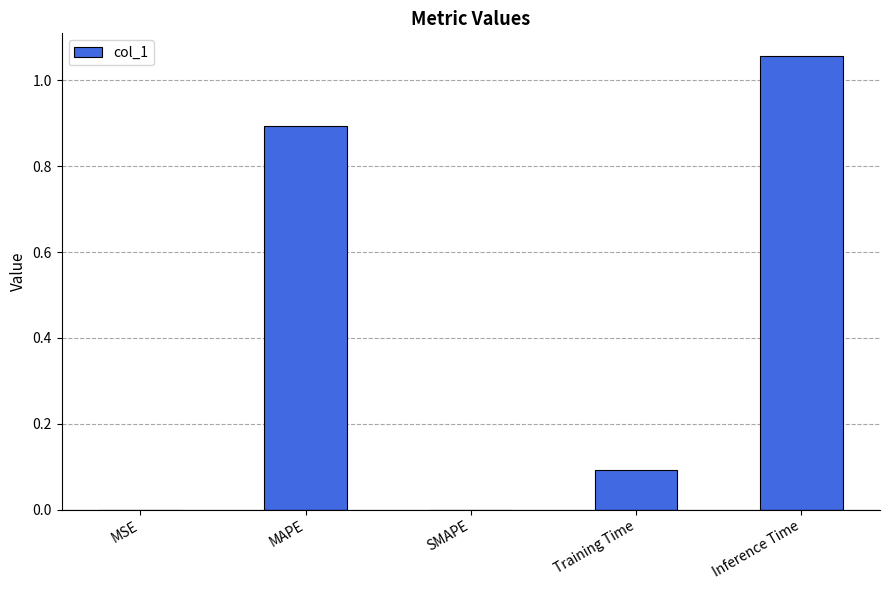

Which label corresponds to the largest value in the chart?

Inference Time